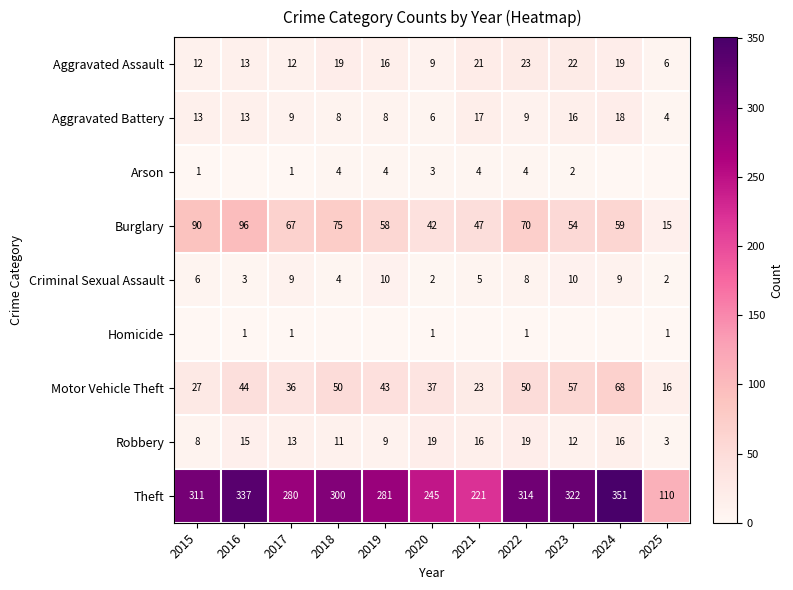

What is the average value of the Robbery series?

13